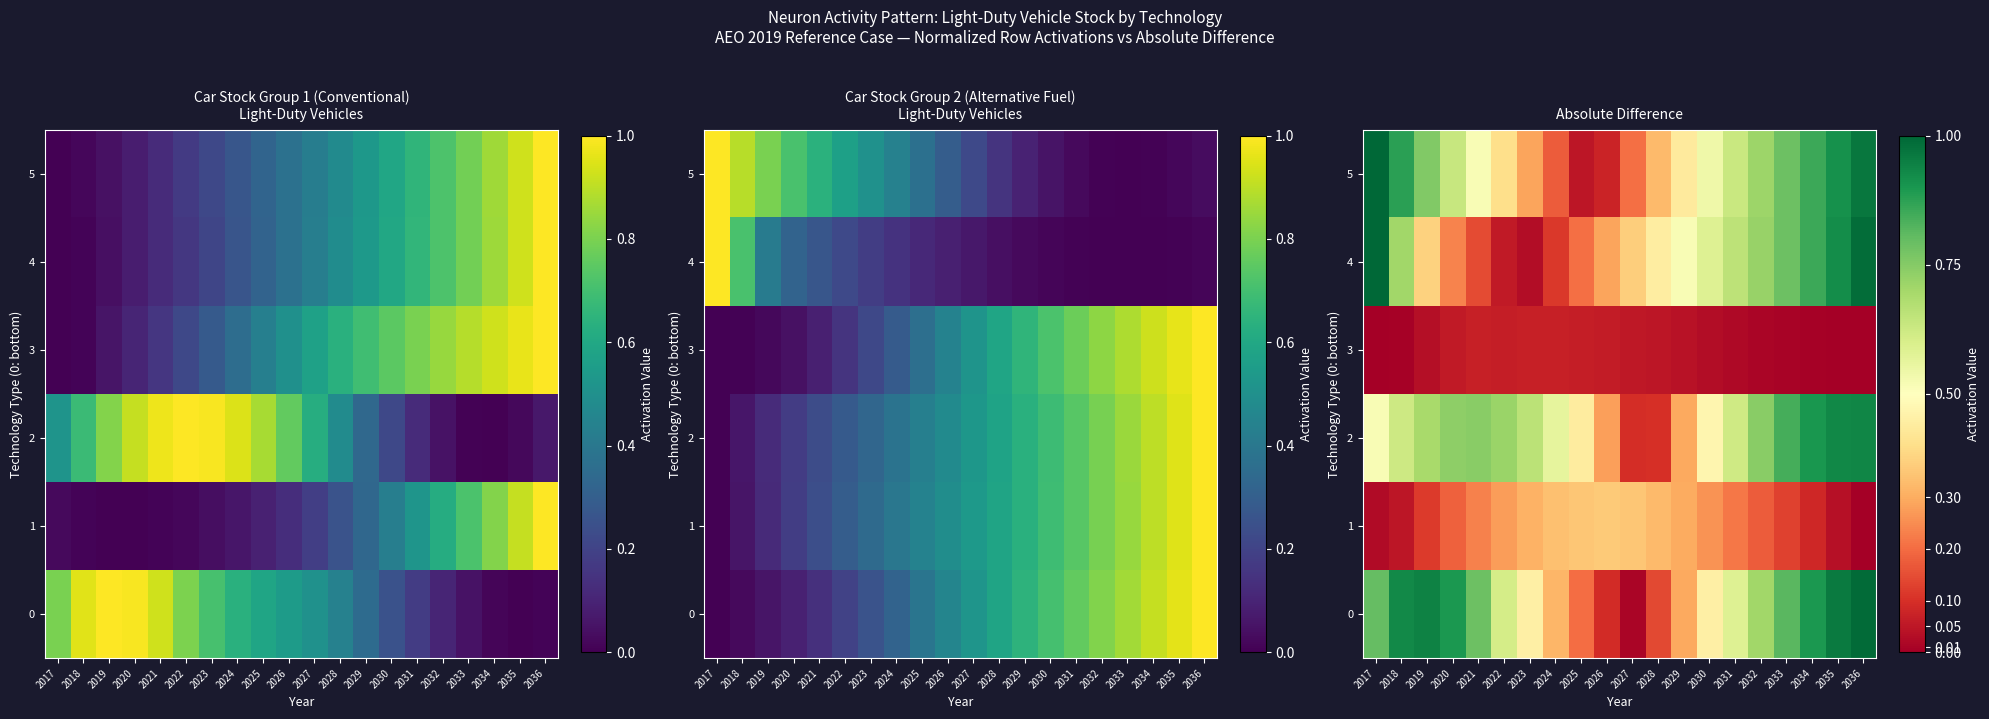

List the series in order of their peak value, highest first.

4, 5, 0, 2, 1, 3